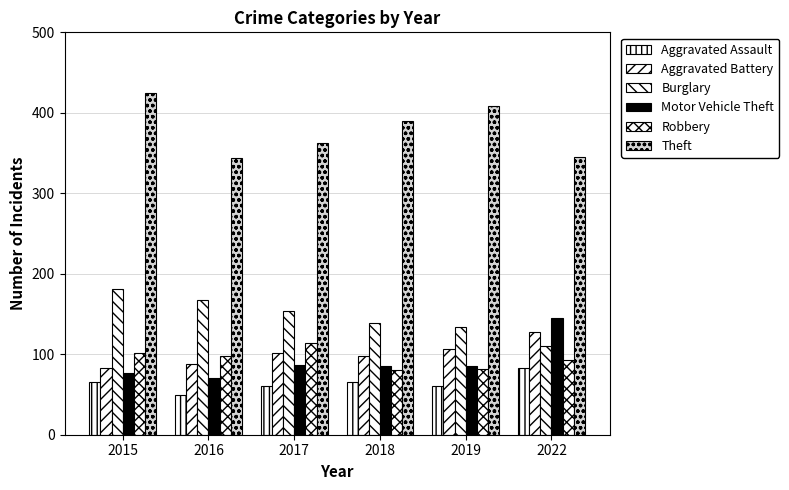

The value of Aggravated Battery at 2016 is 88. True or false?

True